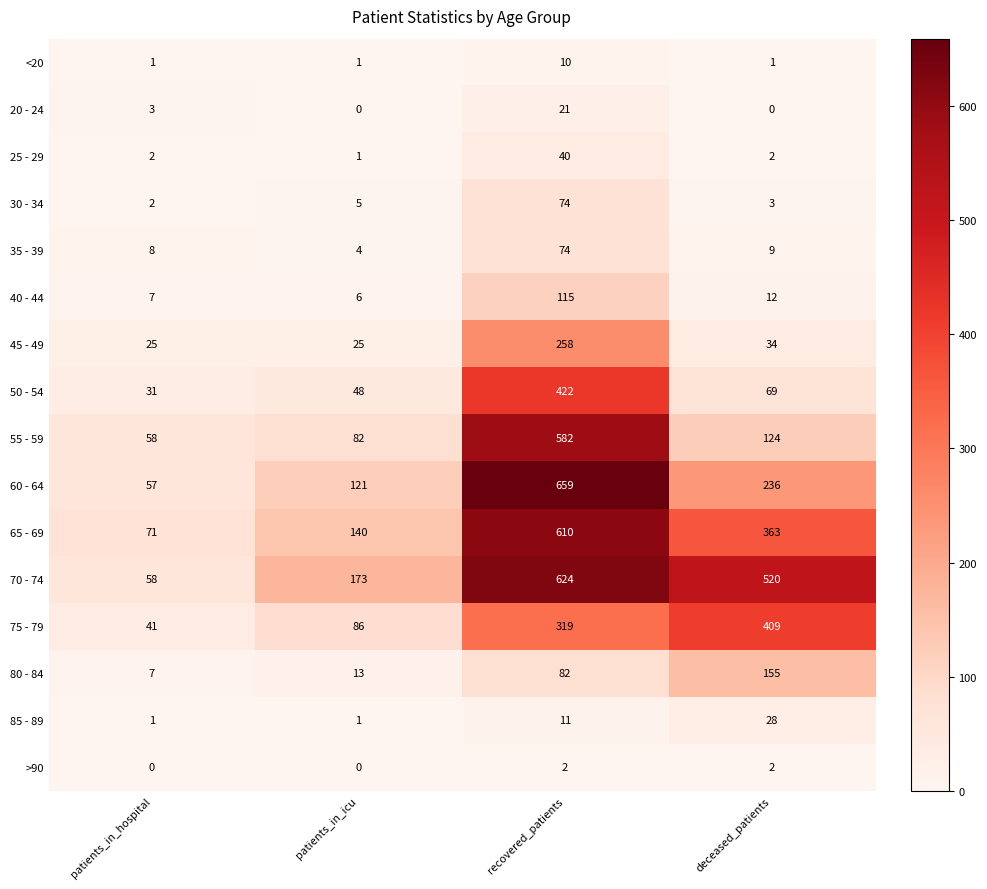

What is the total value across all series at patients_in_icu?

706